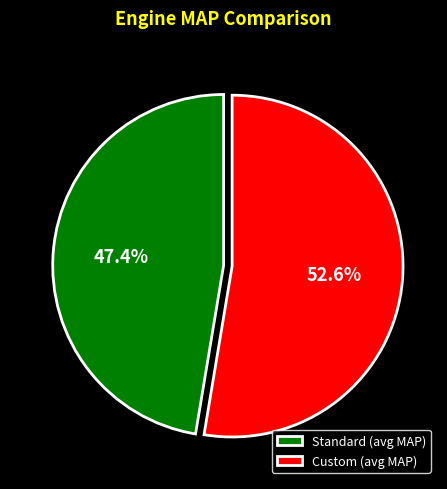

Which category has the biggest portion of the pie?

Custom (avg MAP)